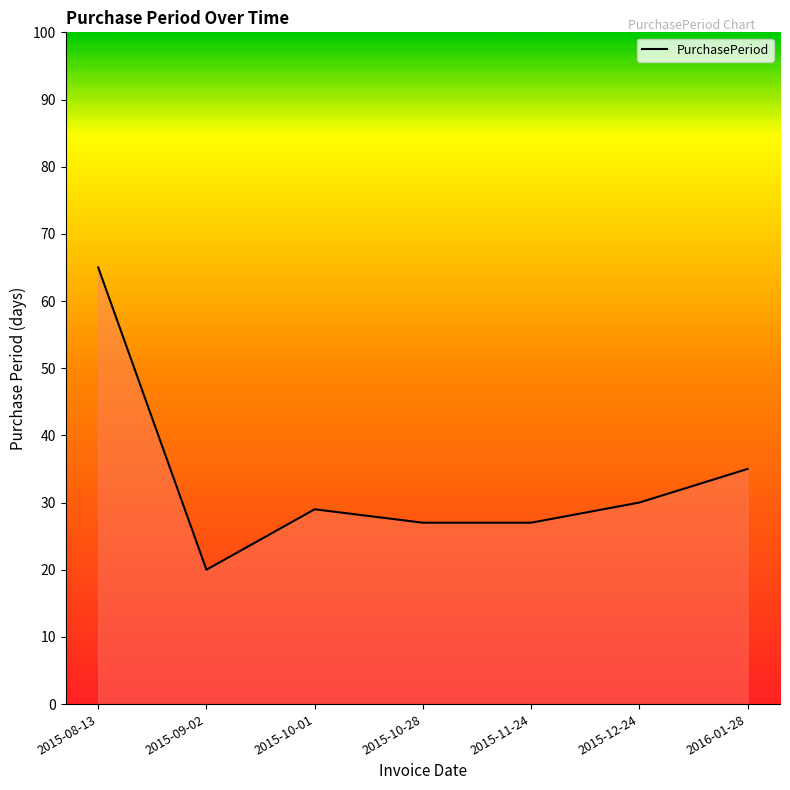

What is the change in value from 2015-12-24 to 2016-01-28?

+5